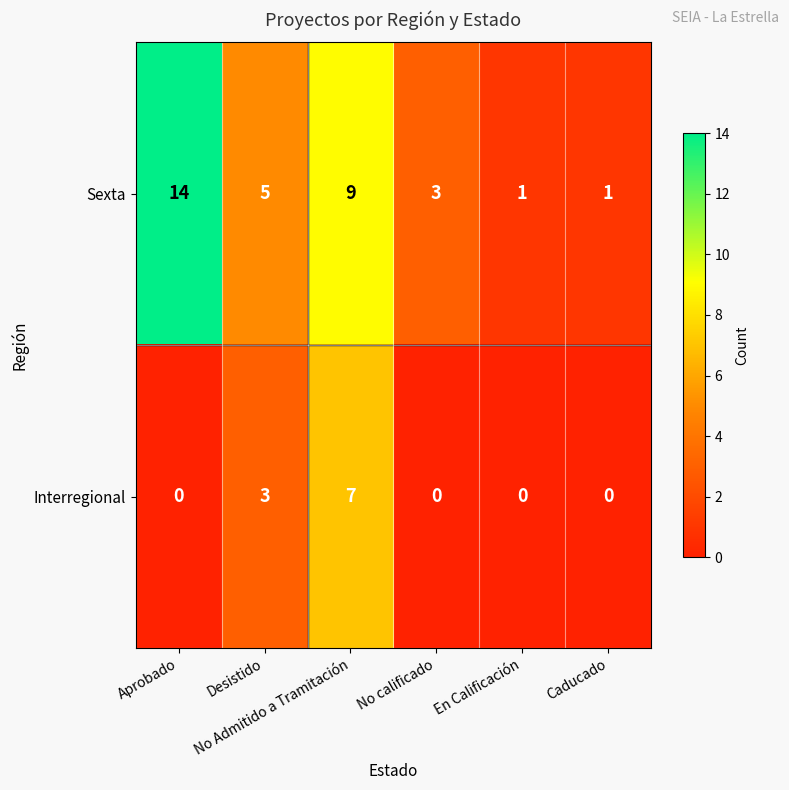

How many series are shown in this chart?

2